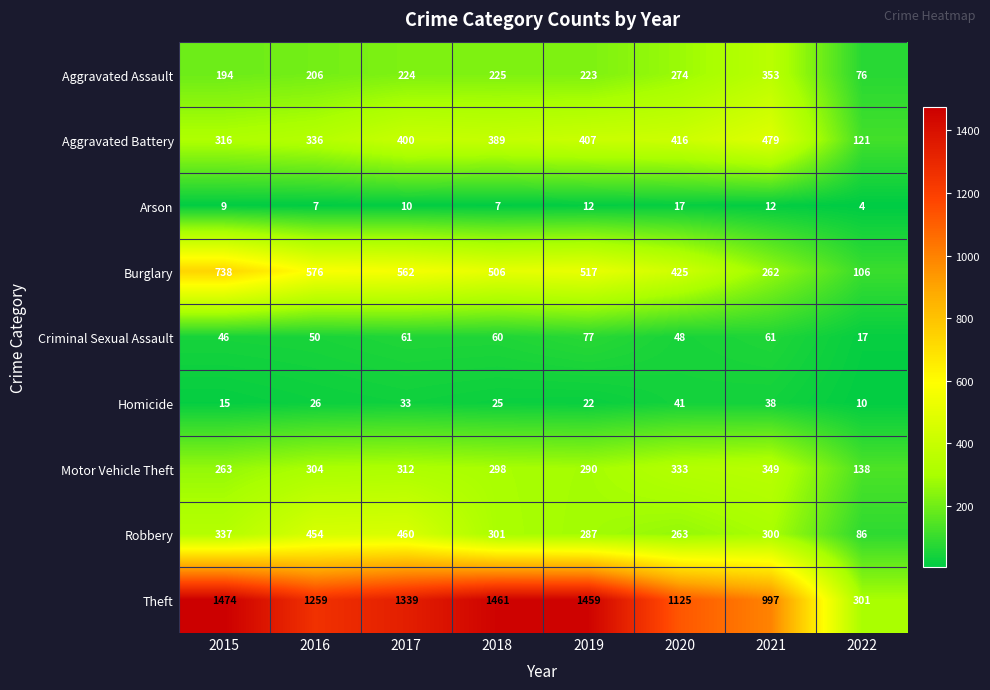

List the labels in order of Homicide value, largest first.

2020, 2021, 2017, 2016, 2018, 2019, 2015, 2022